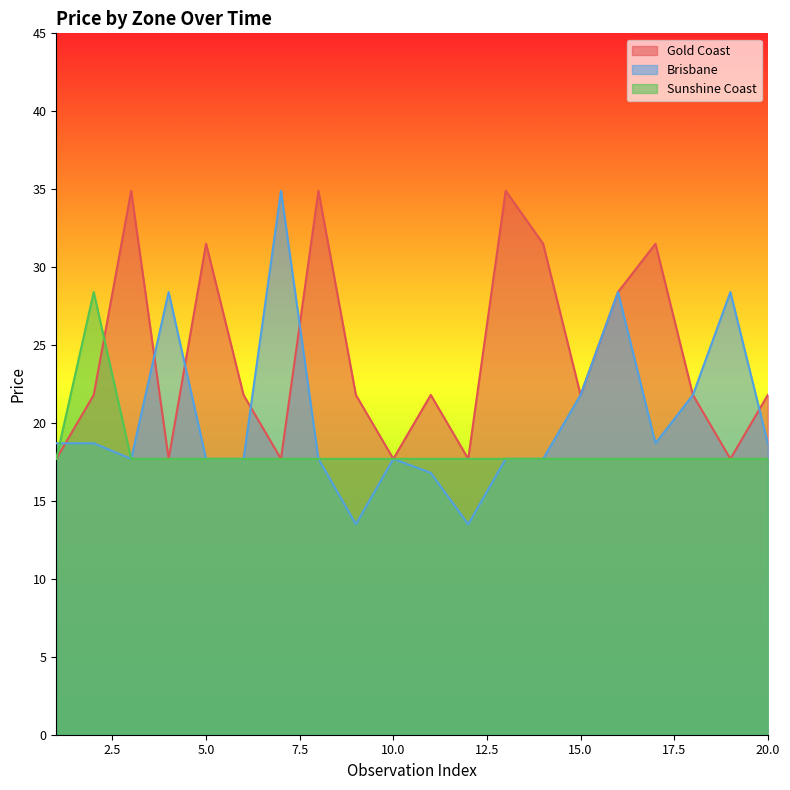

What are all the series names shown in the legend?

Gold Coast, Brisbane, Sunshine Coast